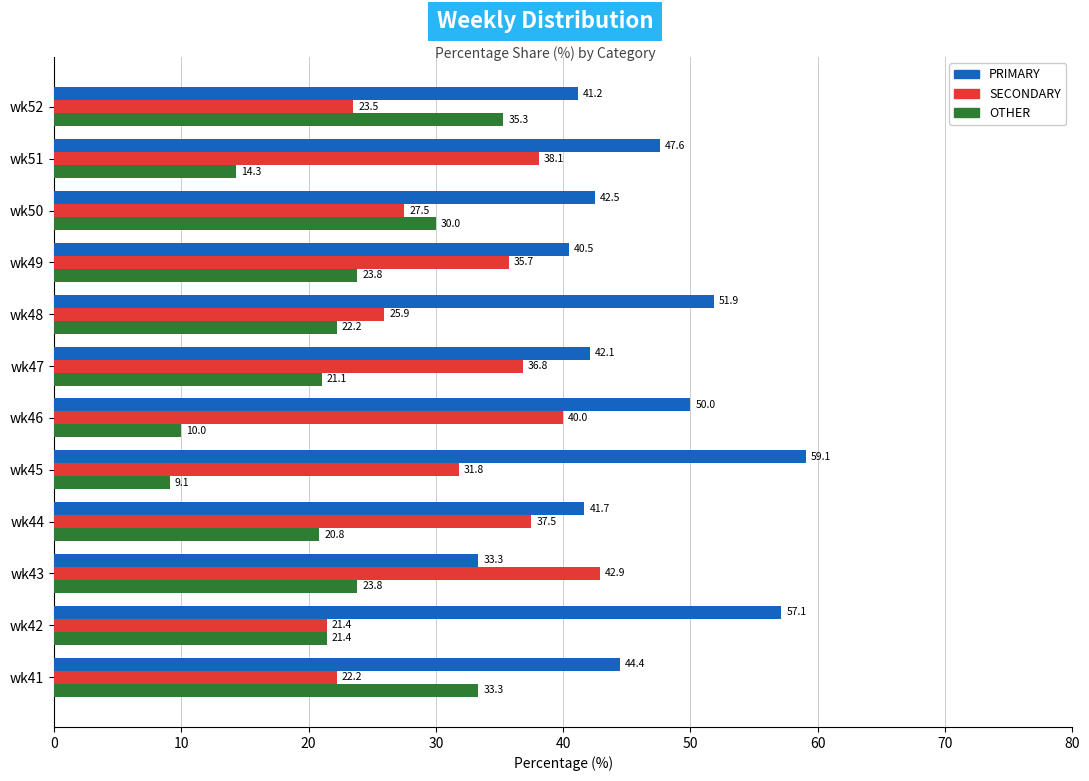

Which series has the largest range (max minus min)?

OTHER